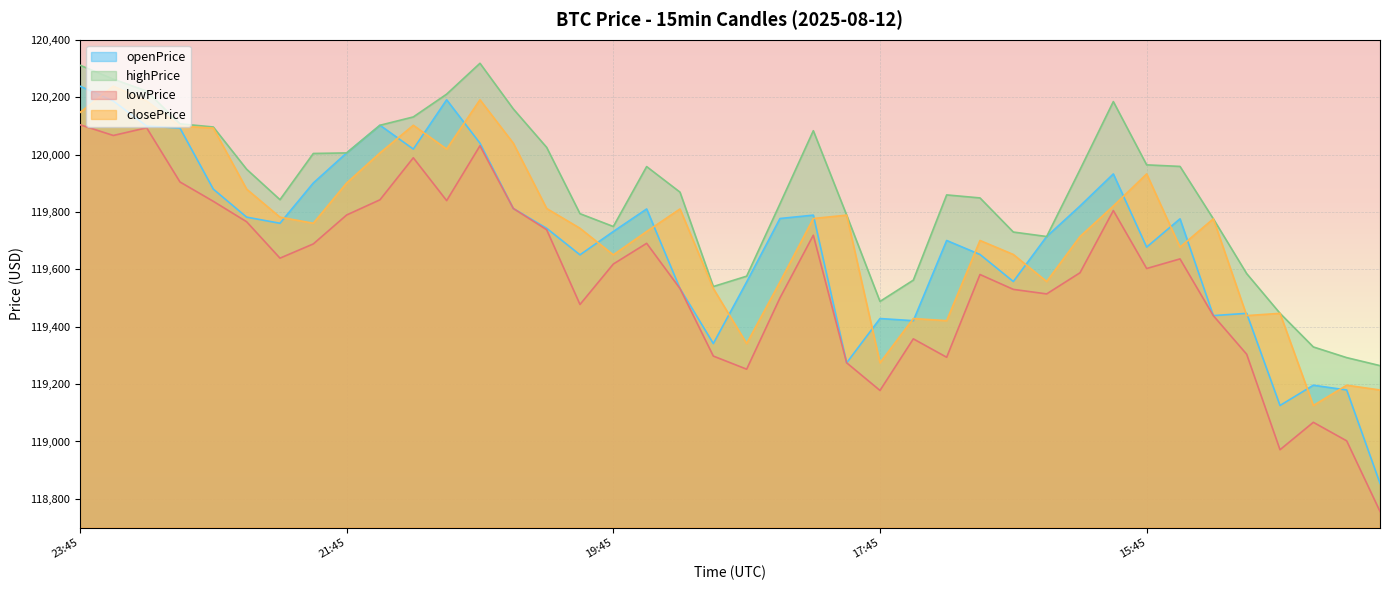

Is it true that closePrice equals 119700.4 at 17:00?

True